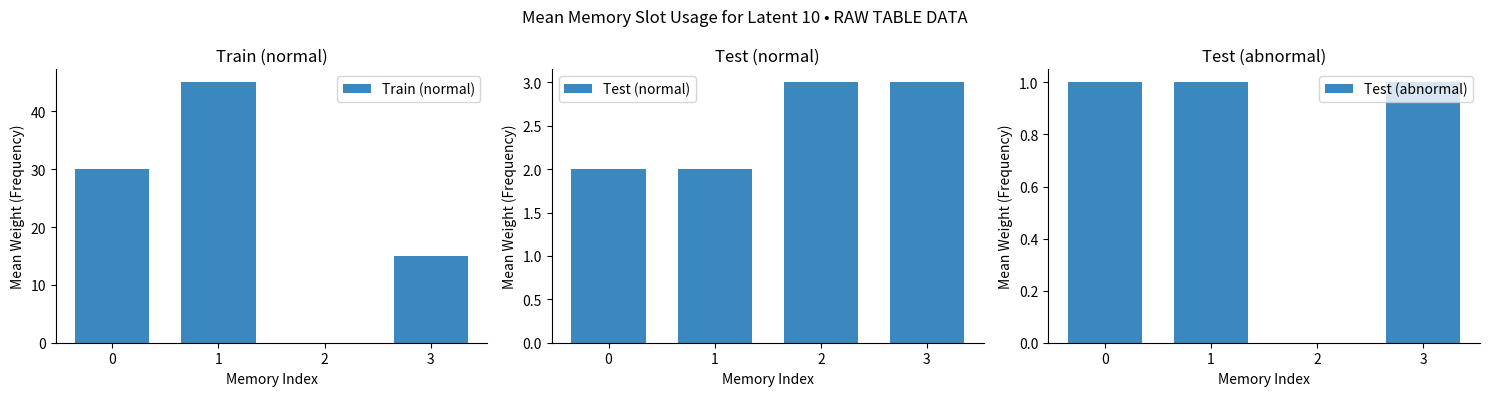

Between 0 and 2, which series saw the biggest shift?

Train (normal)